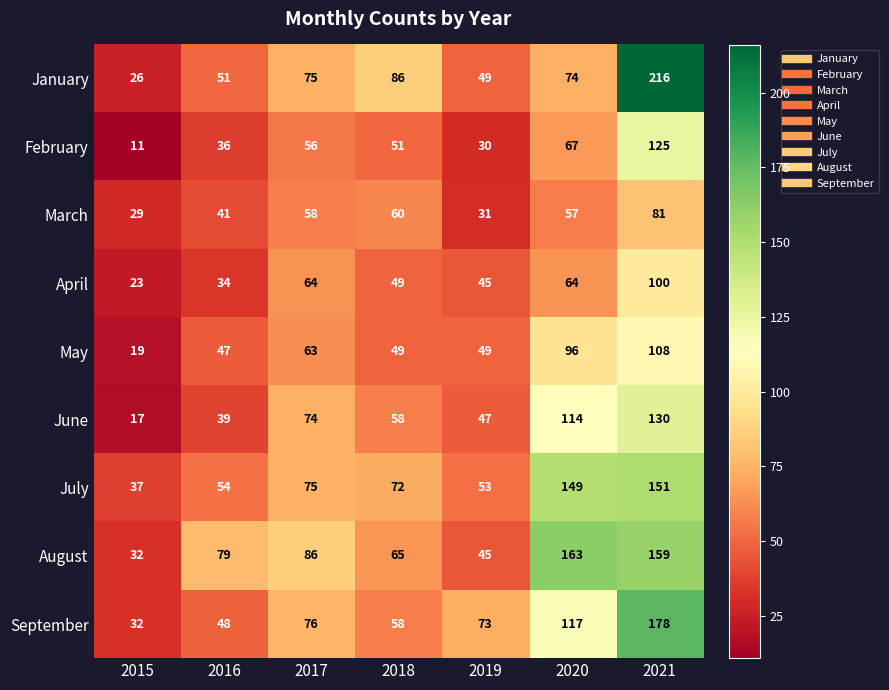

Which series has the largest total across all categories?

August